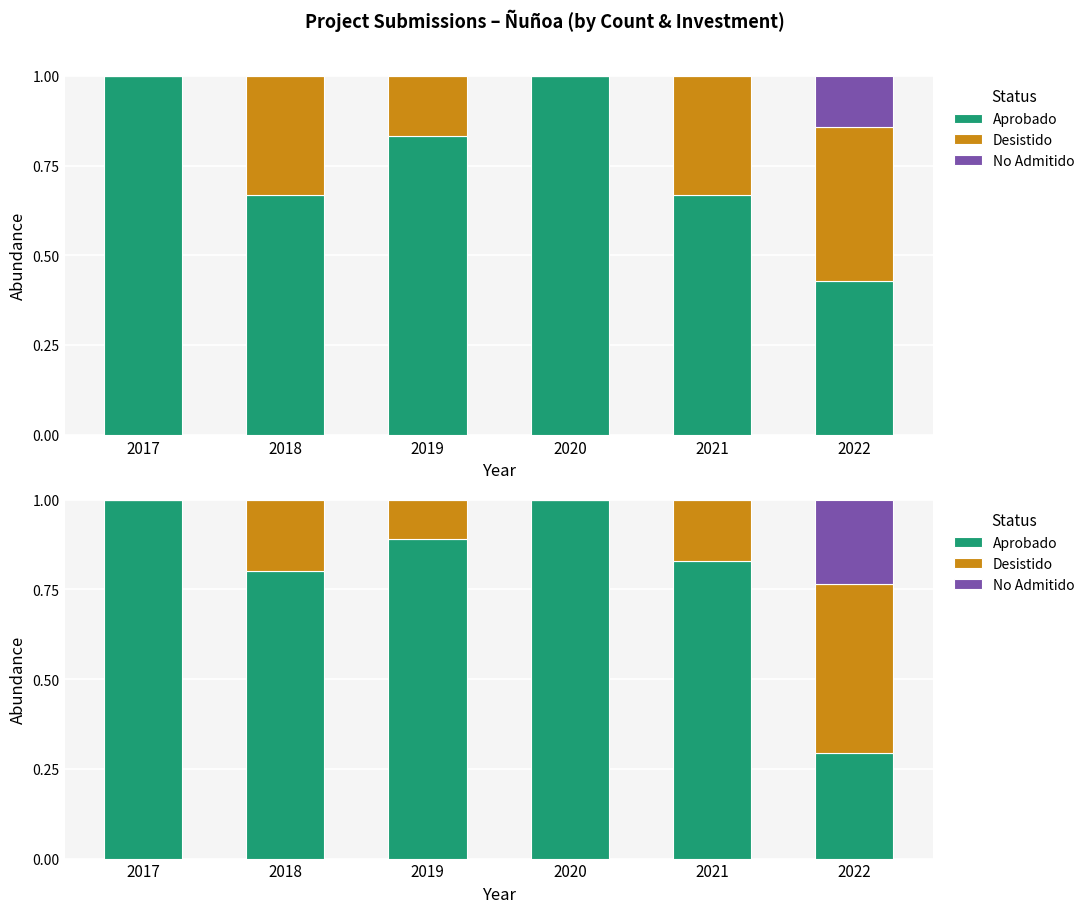

Which series has the largest total across all categories?

Aprobado